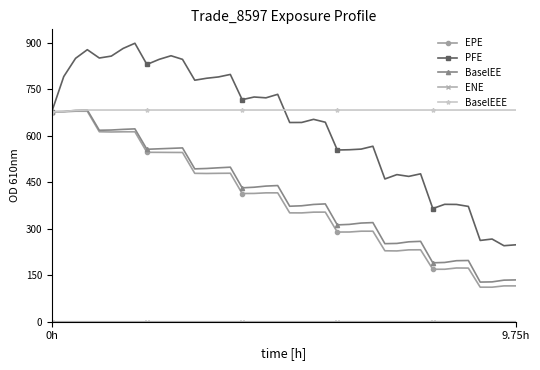

What is the sum of all BaselEE values?

16241.6